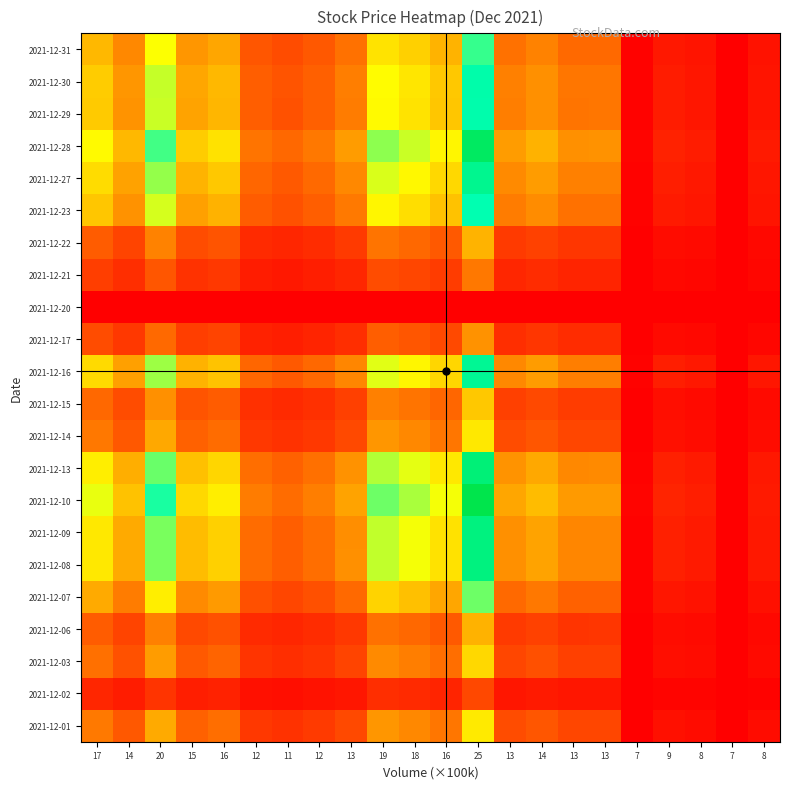

Reading right to left, what are all the values shown in this chart?

2021-12-01: 8=0.0	7=0.0	8=0.0	9=0.0	7=0.0	13=0.1	13=0.1	14=0.2	13=0.1	25=0.5	16=0.2	18=0.3	19=0.3	13=0.1	12=0.1	11=0.1	12=0.1	16=0.2	15=0.2	20=0.3	14=0.2	17=0.2
2021-12-02: 8=0.0	7=0.0	8=0.0	9=0.0	7=0.0	13=0.0	13=0.0	14=0.1	13=0.0	25=0.1	16=0.1	18=0.1	19=0.1	13=0.0	12=0.0	11=0.0	12=0.0	16=0.1	15=0.1	20=0.1	14=0.1	17=0.1
2021-12-03: 8=0.0	7=0.0	8=0.0	9=0.0	7=0.0	13=0.1	13=0.1	14=0.2	13=0.1	25=0.4	16=0.2	18=0.2	19=0.3	13=0.1	12=0.1	11=0.1	12=0.1	16=0.2	15=0.2	20=0.3	14=0.2	17=0.2
2021-12-06: 8=0.0	7=0.0	8=0.0	9=0.0	7=0.0	13=0.1	13=0.1	14=0.1	13=0.1	25=0.3	16=0.2	18=0.2	19=0.2	13=0.1	12=0.1	11=0.1	12=0.1	16=0.2	15=0.1	20=0.3	14=0.1	17=0.2
2021-12-07: 8=0.0	7=0.0	8=0.0	9=0.0	7=0.0	13=0.2	13=0.2	14=0.2	13=0.2	25=0.6	16=0.3	18=0.4	19=0.4	13=0.2	12=0.2	11=0.1	12=0.2	16=0.3	15=0.3	20=0.5	14=0.2	17=0.3
2021-12-08: 8=0.0	7=0.0	8=0.1	9=0.1	7=0.0	13=0.3	13=0.3	14=0.3	13=0.3	25=0.9	16=0.4	18=0.5	19=0.6	13=0.3	12=0.2	11=0.2	12=0.2	16=0.4	15=0.4	20=0.6	14=0.3	17=0.5
2021-12-09: 8=0.0	7=0.0	8=0.1	9=0.1	7=0.0	13=0.3	13=0.3	14=0.3	13=0.3	25=0.9	16=0.4	18=0.5	19=0.6	13=0.3	12=0.2	11=0.2	12=0.2	16=0.4	15=0.4	20=0.6	14=0.3	17=0.5
2021-12-10: 8=0.1	7=0.0	8=0.1	9=0.1	7=0.0	13=0.3	13=0.3	14=0.4	13=0.3	25=1.0	16=0.5	18=0.6	19=0.6	13=0.3	12=0.2	11=0.2	12=0.2	16=0.5	15=0.4	20=0.7	14=0.4	17=0.5
2021-12-13: 8=0.0	7=0.0	8=0.1	9=0.1	7=0.0	13=0.3	13=0.3	14=0.3	13=0.3	25=0.9	16=0.5	18=0.5	19=0.6	13=0.3	12=0.2	11=0.2	12=0.2	16=0.4	15=0.4	20=0.6	14=0.3	17=0.5
2021-12-14: 8=0.0	7=0.0	8=0.0	9=0.0	7=0.0	13=0.1	13=0.1	14=0.2	13=0.1	25=0.5	16=0.2	18=0.3	19=0.3	13=0.1	12=0.1	11=0.1	12=0.1	16=0.2	15=0.2	20=0.3	14=0.2	17=0.2
2021-12-15: 8=0.0	7=0.0	8=0.0	9=0.0	7=0.0	13=0.1	13=0.1	14=0.1	13=0.1	25=0.4	16=0.2	18=0.2	19=0.3	13=0.1	12=0.1	11=0.1	12=0.1	16=0.2	15=0.2	20=0.3	14=0.1	17=0.2
2021-12-16: 8=0.0	7=0.0	8=0.0	9=0.1	7=0.0	13=0.2	13=0.2	14=0.3	13=0.3	25=0.8	16=0.4	18=0.5	19=0.5	13=0.3	12=0.2	11=0.2	12=0.2	16=0.4	15=0.3	20=0.6	14=0.3	17=0.4
2021-12-17: 8=0.0	7=0.0	8=0.0	9=0.0	7=0.0	13=0.1	13=0.1	14=0.1	13=0.1	25=0.3	16=0.1	18=0.2	19=0.2	13=0.1	12=0.1	11=0.1	12=0.1	16=0.1	15=0.1	20=0.2	14=0.1	17=0.1
2021-12-20: 8=0.0	7=0.0	8=0.0	9=0.0	7=0.0	13=0.0	13=0.0	14=0.0	13=0.0	25=0.0	16=0.0	18=0.0	19=0.0	13=0.0	12=0.0	11=0.0	12=0.0	16=0.0	15=0.0	20=0.0	14=0.0	17=0.0
2021-12-21: 8=0.0	7=0.0	8=0.0	9=0.0	7=0.0	13=0.1	13=0.1	14=0.1	13=0.1	25=0.2	16=0.1	18=0.1	19=0.2	13=0.1	12=0.1	11=0.1	12=0.1	16=0.1	15=0.1	20=0.2	14=0.1	17=0.1
2021-12-22: 8=0.0	7=0.0	8=0.0	9=0.0	7=0.0	13=0.1	13=0.1	14=0.1	13=0.1	25=0.4	16=0.2	18=0.2	19=0.2	13=0.1	12=0.1	11=0.1	12=0.1	16=0.2	15=0.1	20=0.3	14=0.1	17=0.2
2021-12-23: 8=0.0	7=0.0	8=0.0	9=0.1	7=0.0	13=0.2	13=0.2	14=0.3	13=0.2	25=0.7	16=0.4	18=0.4	19=0.5	13=0.2	12=0.2	11=0.2	12=0.2	16=0.4	15=0.3	20=0.5	14=0.3	17=0.4
2021-12-27: 8=0.0	7=0.0	8=0.0	9=0.1	7=0.0	13=0.3	13=0.3	14=0.3	13=0.3	25=0.8	16=0.4	18=0.5	19=0.5	13=0.3	12=0.2	11=0.2	12=0.2	16=0.4	15=0.4	20=0.6	14=0.3	17=0.4
2021-12-28: 8=0.1	7=0.0	8=0.1	9=0.1	7=0.0	13=0.3	13=0.3	14=0.4	13=0.3	25=0.9	16=0.5	18=0.6	19=0.6	13=0.3	12=0.2	11=0.2	12=0.2	16=0.4	15=0.4	20=0.7	14=0.4	17=0.5
2021-12-29: 8=0.0	7=0.0	8=0.0	9=0.1	7=0.0	13=0.2	13=0.2	14=0.3	13=0.2	25=0.8	16=0.4	18=0.4	19=0.5	13=0.2	12=0.2	11=0.2	12=0.2	16=0.4	15=0.3	20=0.6	14=0.3	17=0.4
2021-12-30: 8=0.0	7=0.0	8=0.0	9=0.1	7=0.0	13=0.2	13=0.2	14=0.3	13=0.3	25=0.8	16=0.4	18=0.5	19=0.5	13=0.2	12=0.2	11=0.2	12=0.2	16=0.4	15=0.3	20=0.6	14=0.3	17=0.4
2021-12-31: 8=0.0	7=0.0	8=0.0	9=0.1	7=0.0	13=0.2	13=0.2	14=0.3	13=0.2	25=0.7	16=0.4	18=0.4	19=0.4	13=0.2	12=0.2	11=0.1	12=0.2	16=0.3	15=0.3	20=0.5	14=0.3	17=0.4